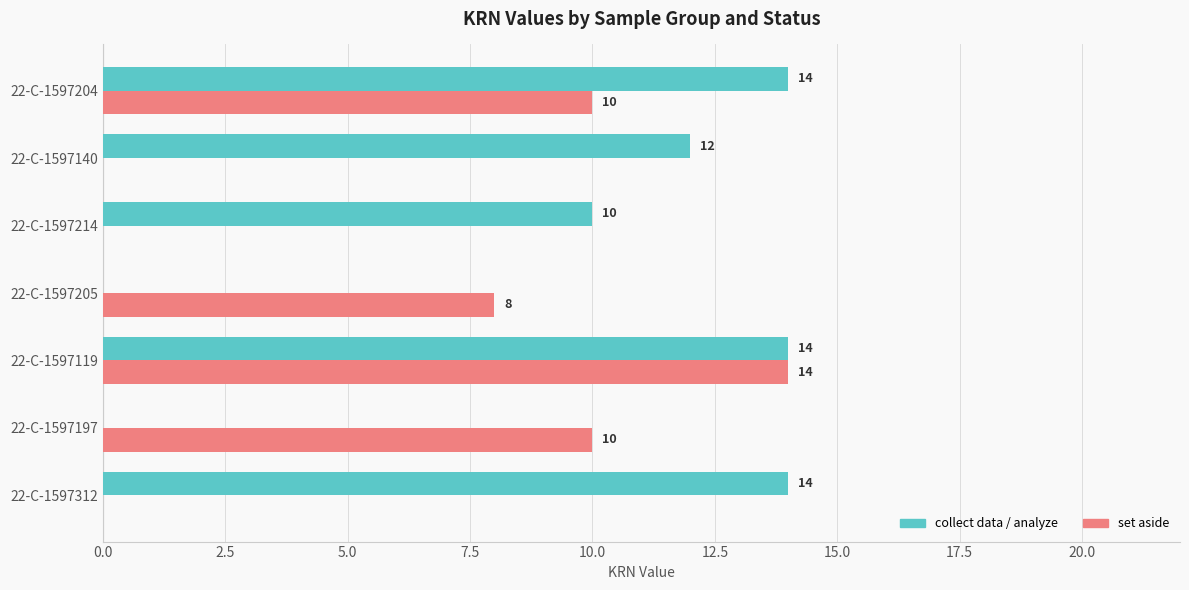

How many series are shown in this chart?

2